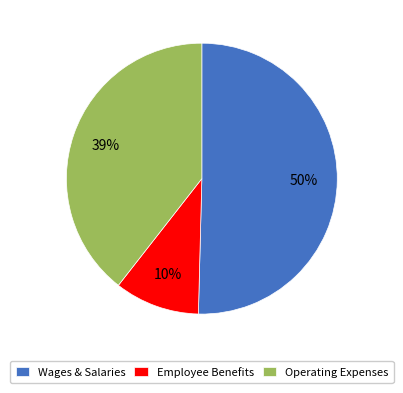

What is the ratio of the value at Wages & Salaries to the value at Employee Benefits?

5.0